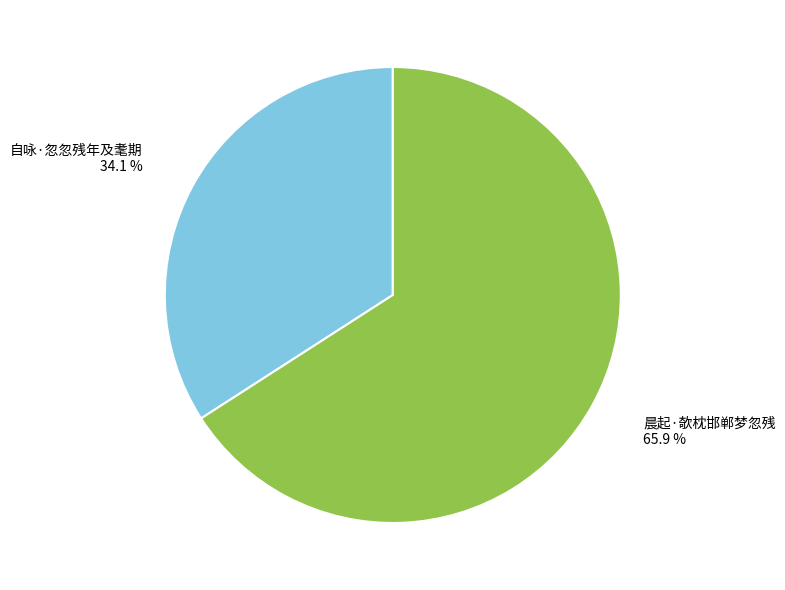

Is there a majority slice in this chart?

Yes